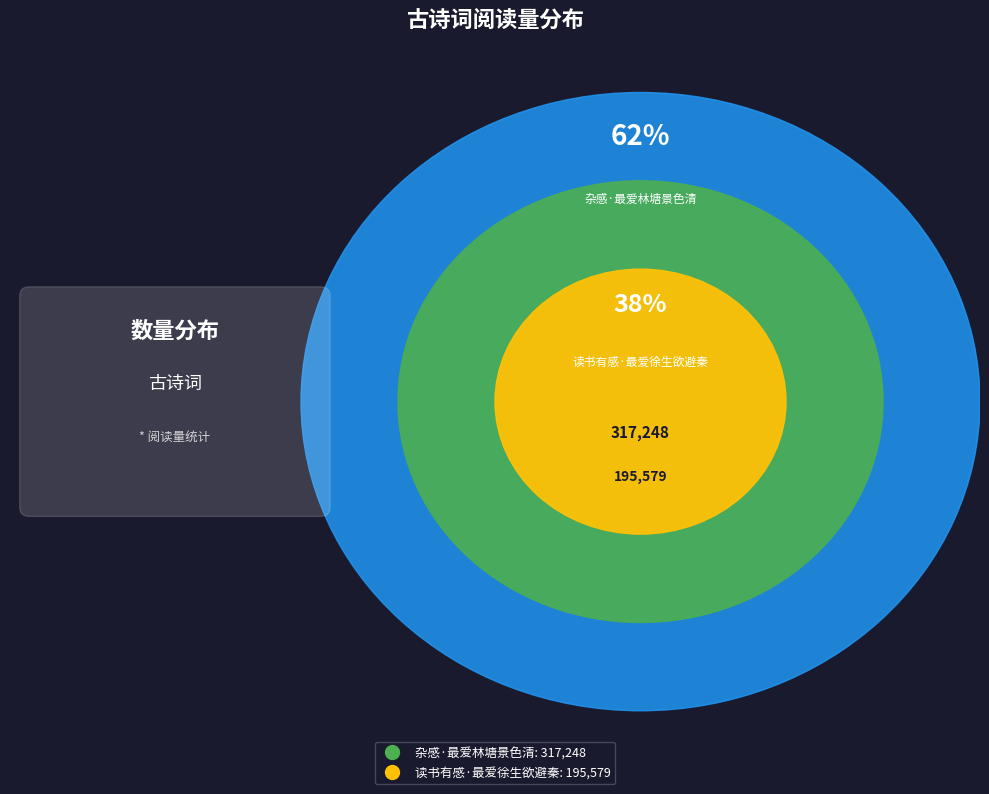

Which category has the biggest portion of the pie?

杂感·最爱林塘景色清